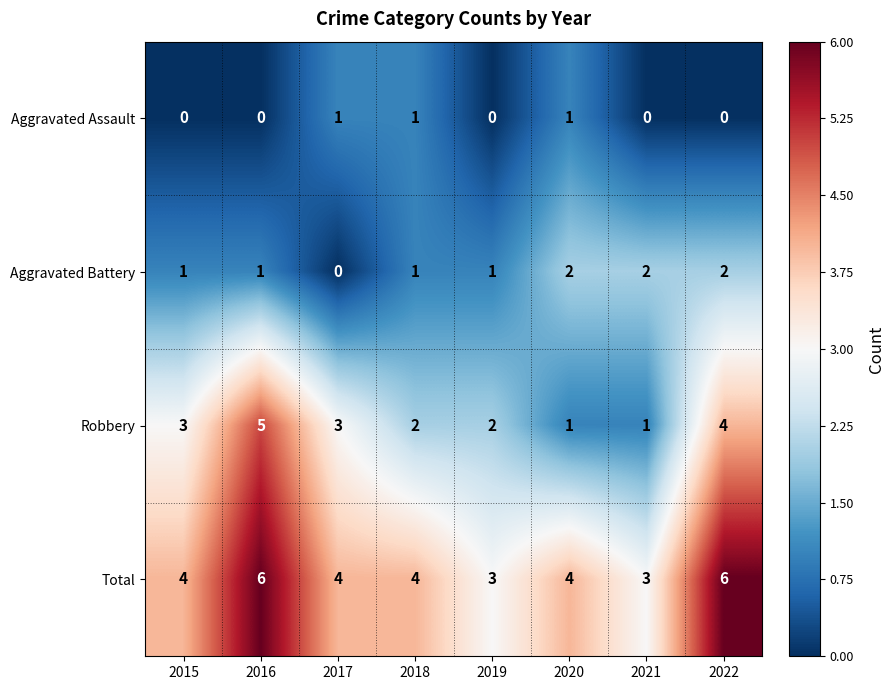

Which series changed the most between 2020 and 2022?

Robbery